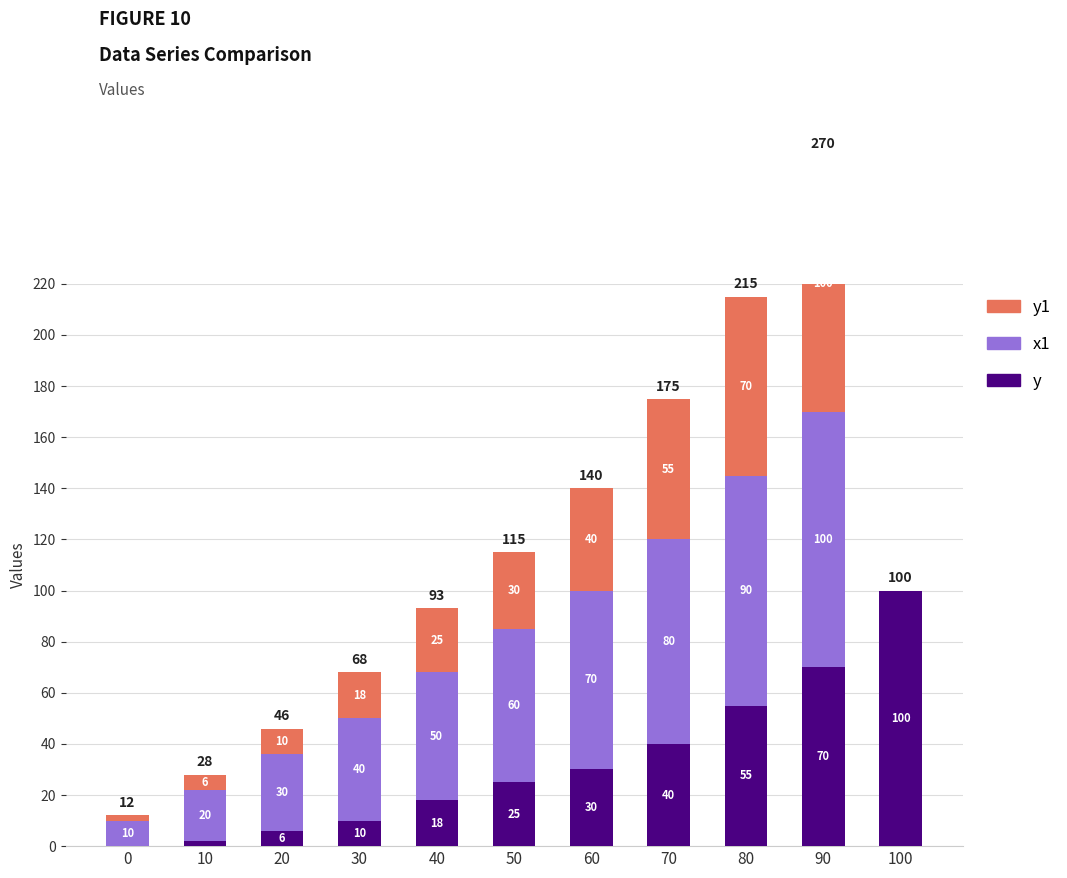

Between 10 and 50, which series saw the biggest shift?

x1